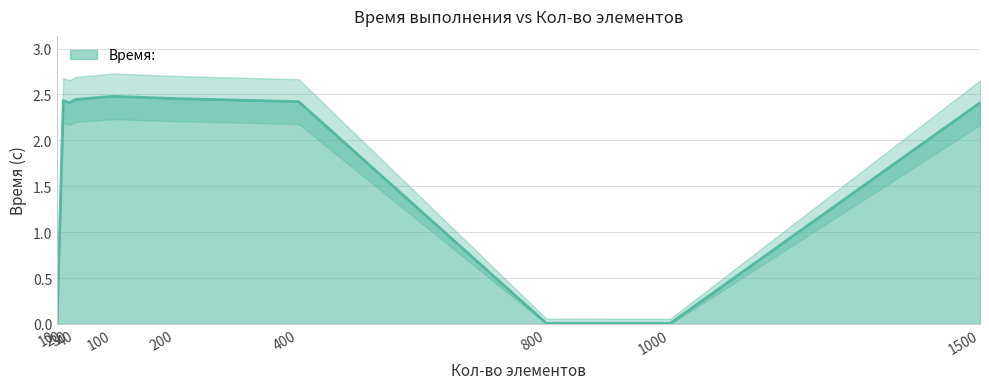

How many interior local valleys (lower than both neighbors) does the data have?

2